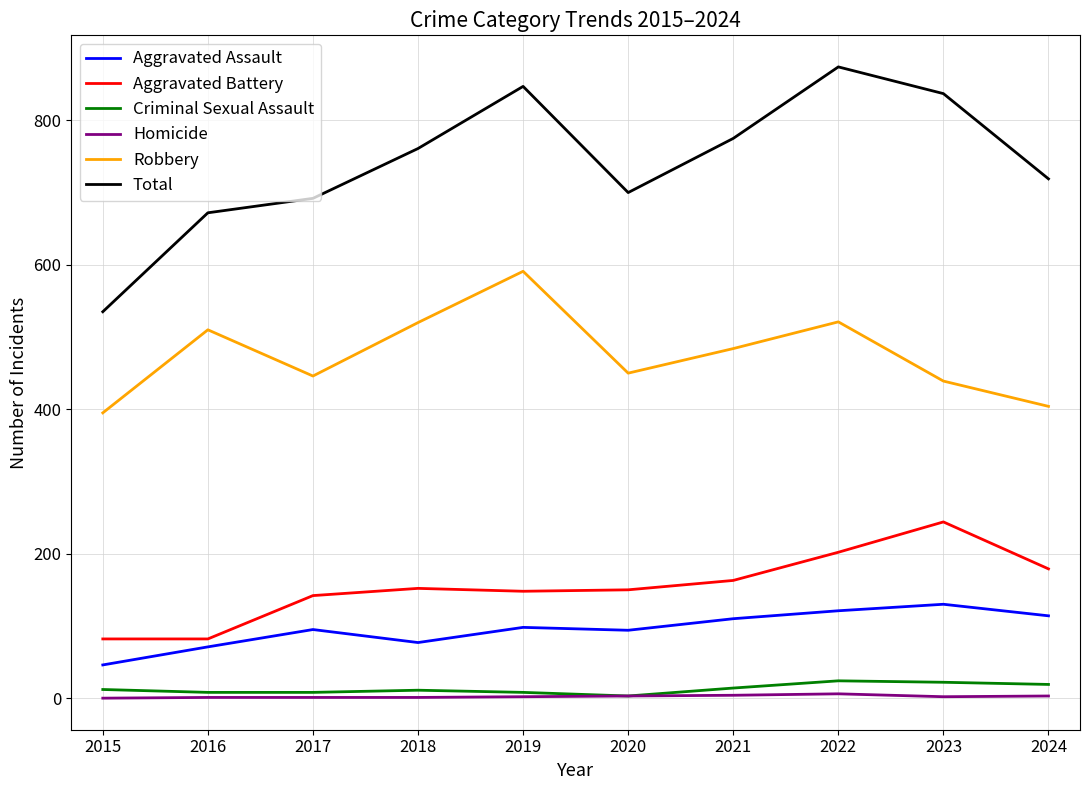

Rank the series by their maximum value, from highest to lowest.

Total, Robbery, Aggravated Battery, Aggravated Assault, Criminal Sexual Assault, Homicide